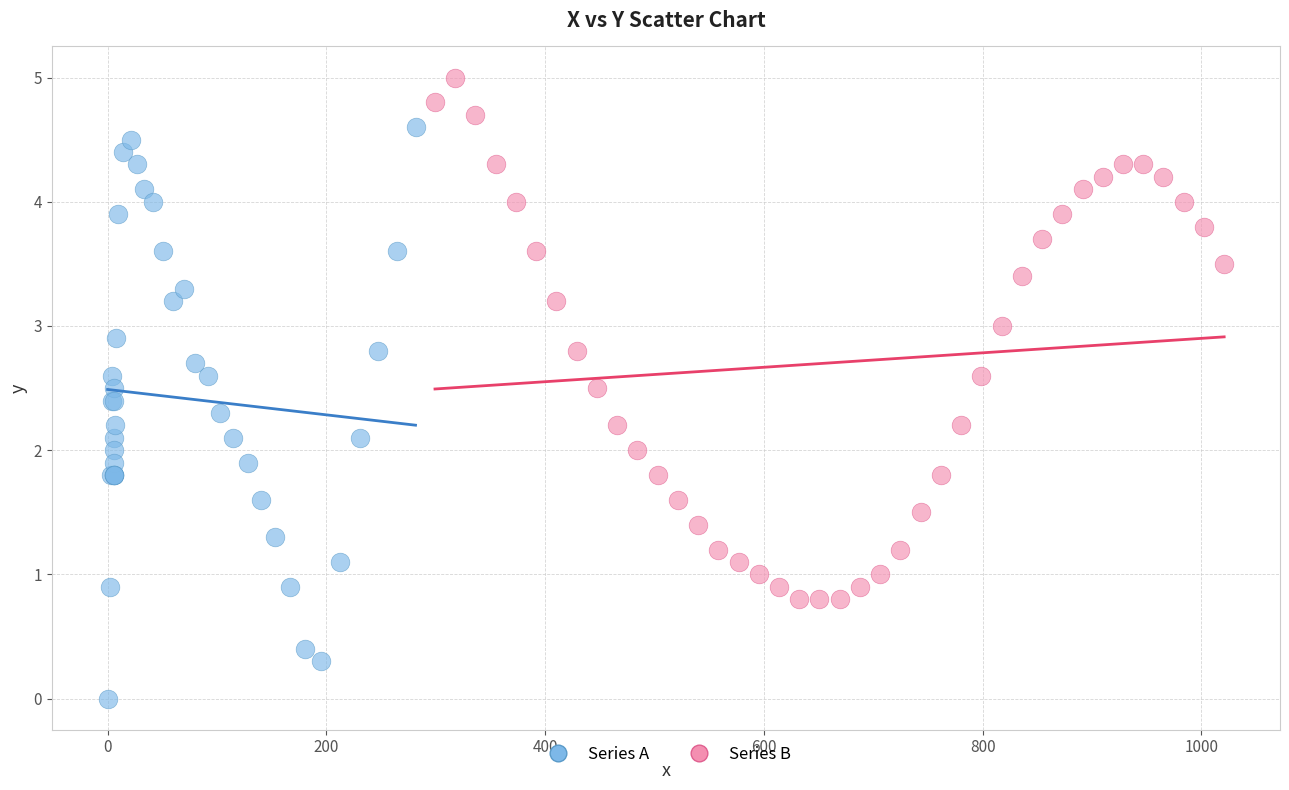

Which series reaches the maximum Y coordinate?

Series B